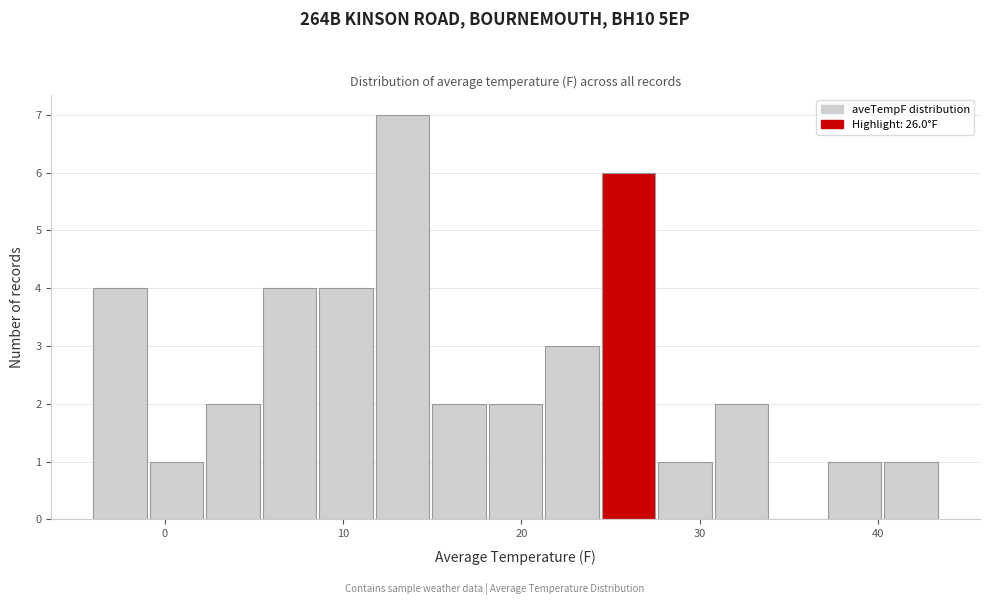

Read against the x-axis, roughly where is the centre of the tallest bar?

13